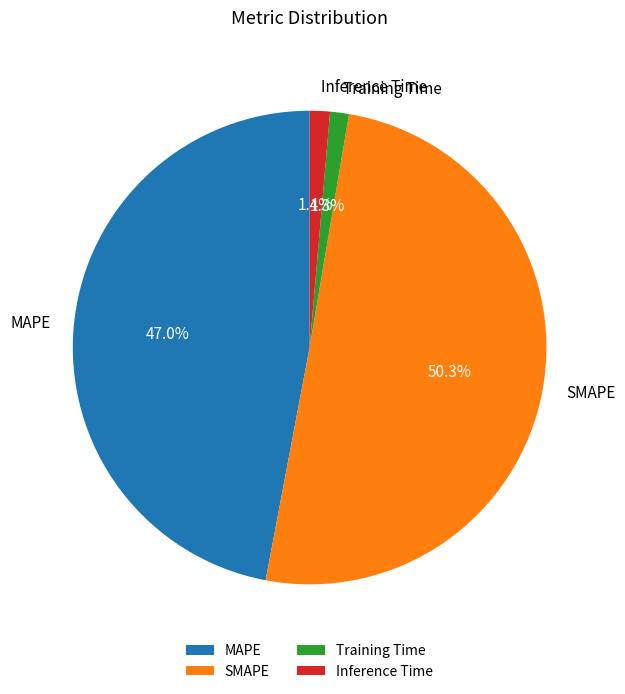

What is the largest slice in the pie chart?

SMAPE